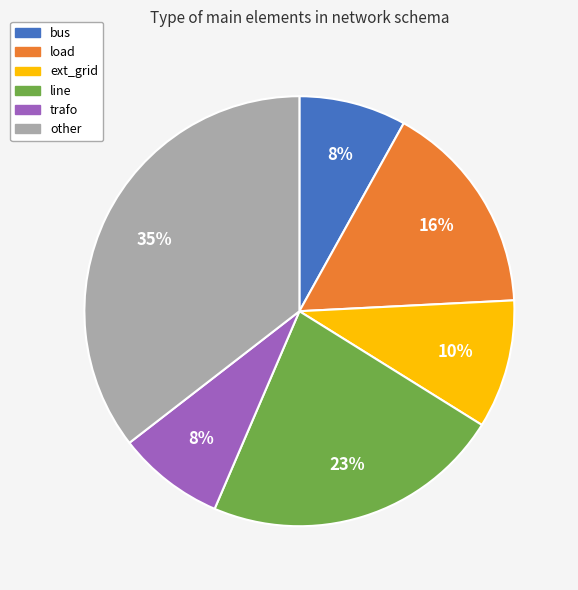

To the nearest percent, what is the combined percentage of ext_grid and other?

45%